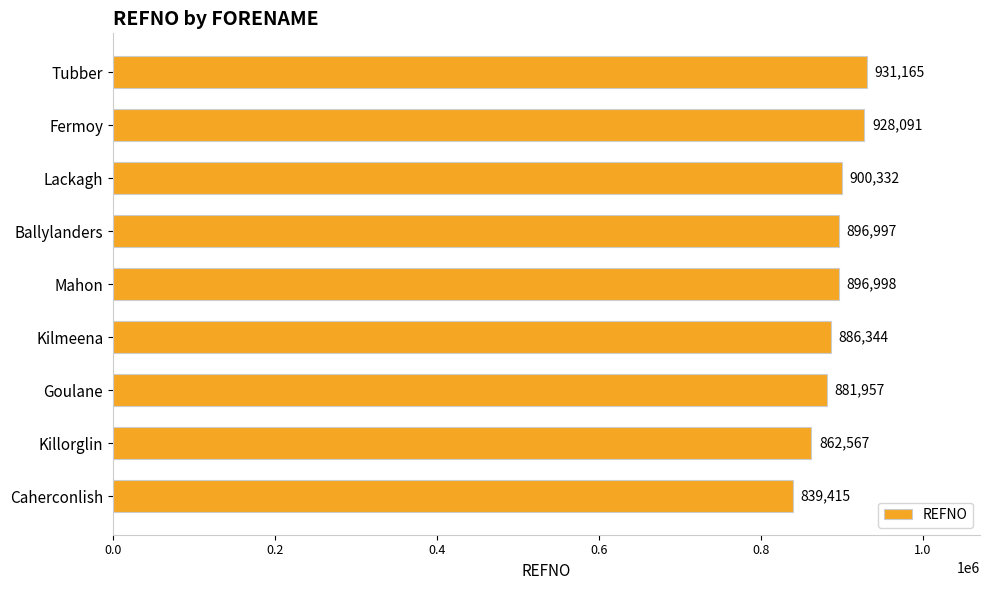

Between Caherconlish and Ballylanders, which is larger?

Ballylanders